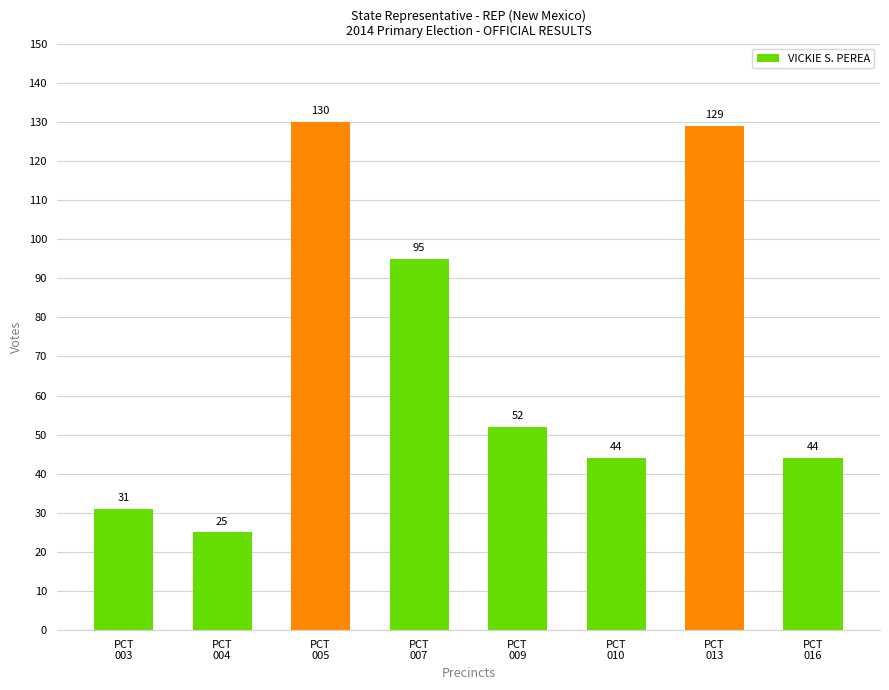

What is the sum of all values?

550